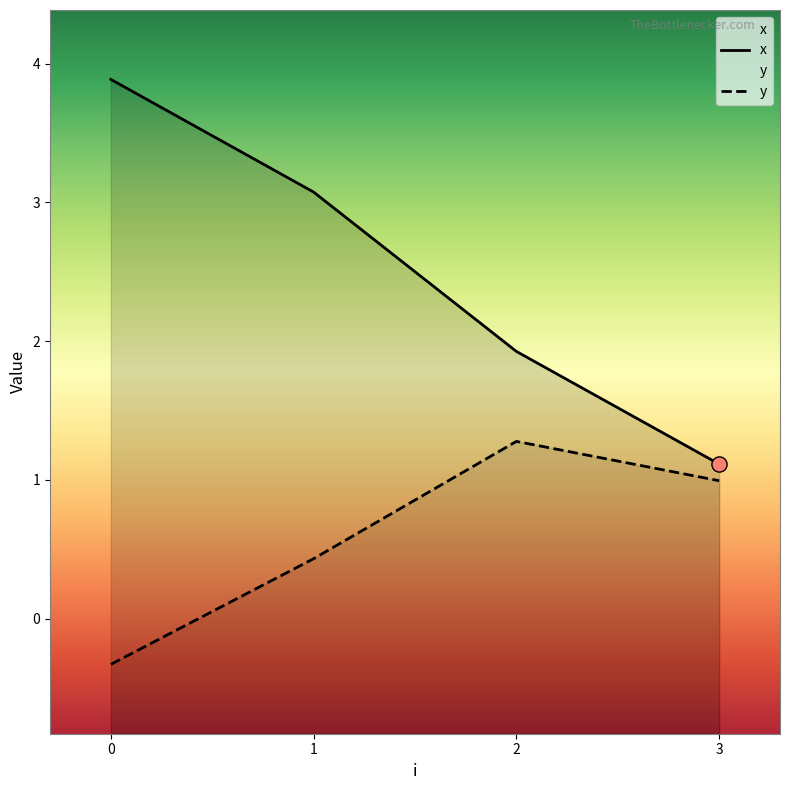

Which series has the widest spread of Y values?

x